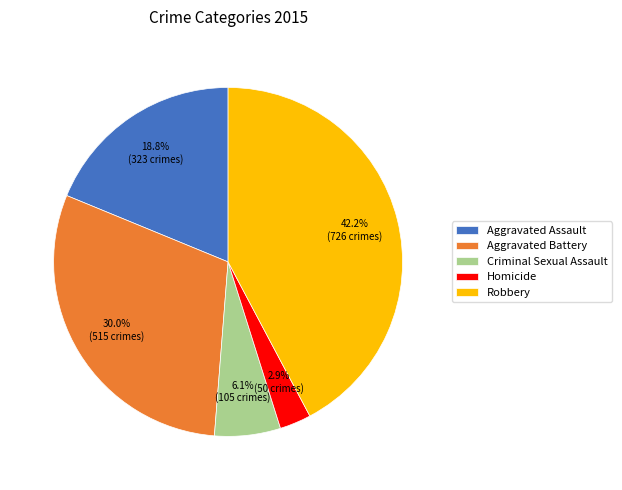

What percentage do Aggravated Assault and Robbery together represent?

61.0%